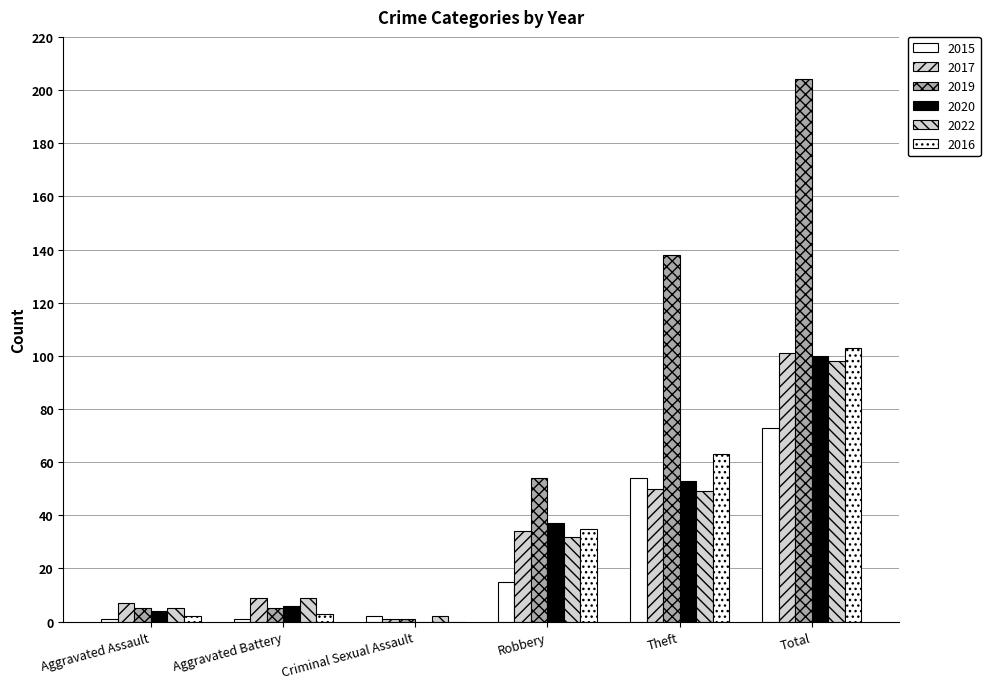

Are the bars grouped side by side (vs. stacked)?

Yes